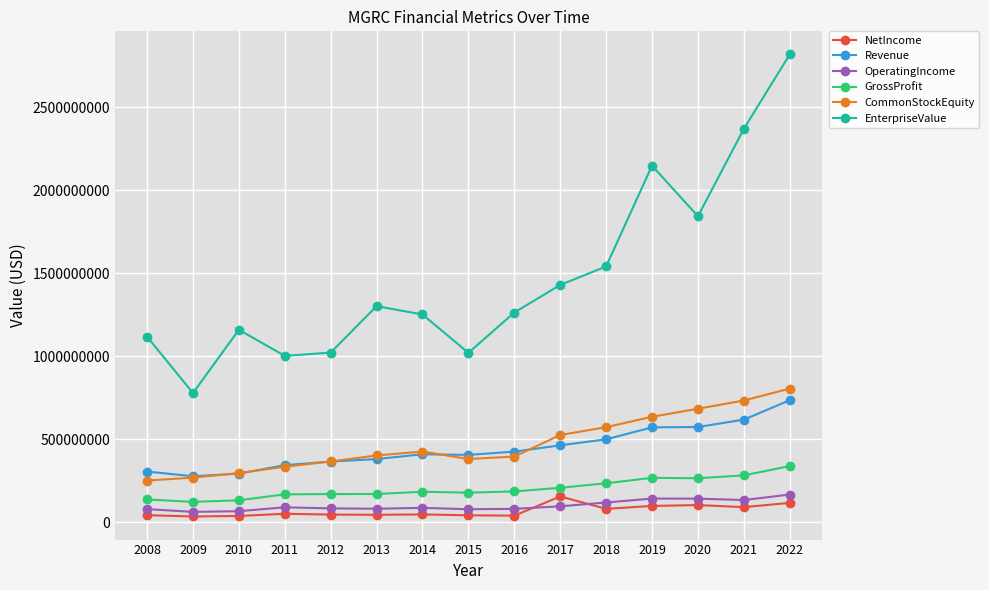

At which label does Revenue reach its peak?

2022